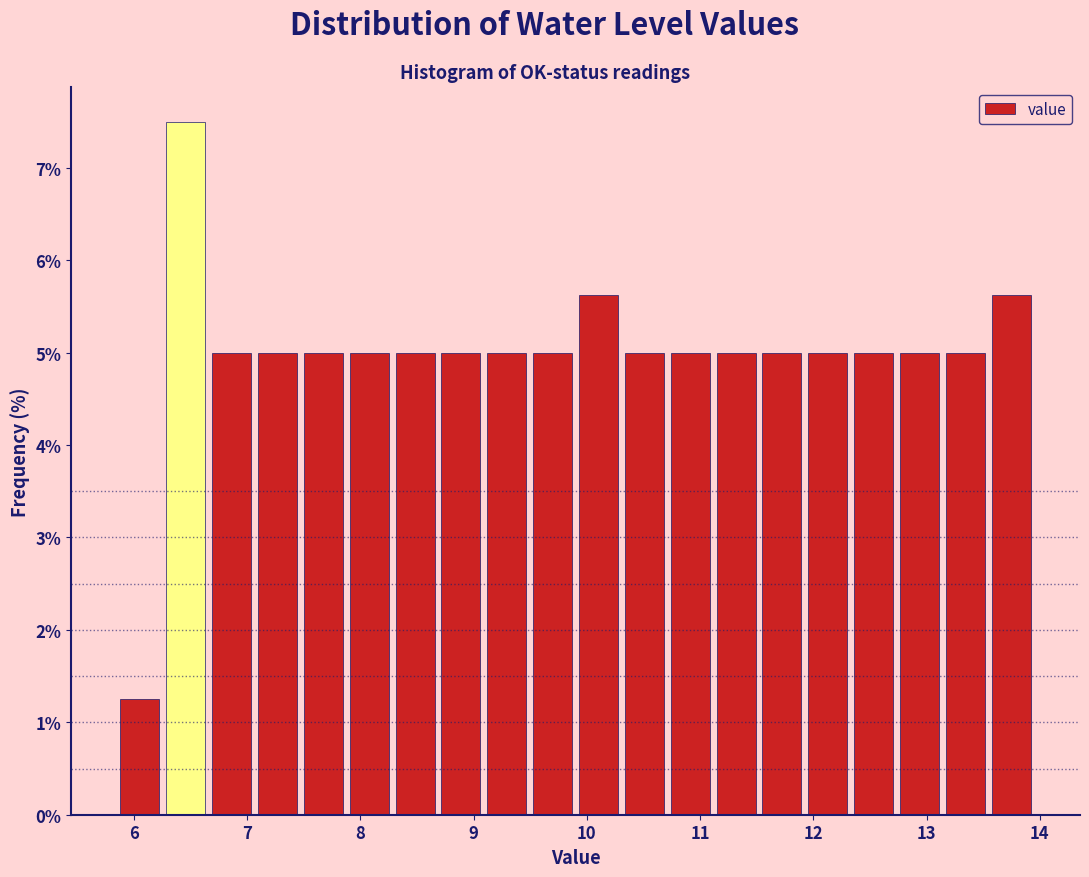

What is the height of the bar covering 9.9 to 10.3 on the x-axis? Neither the bar edges nor the heights are printed on the chart, so give them approximately, as read against the axes.

5.6